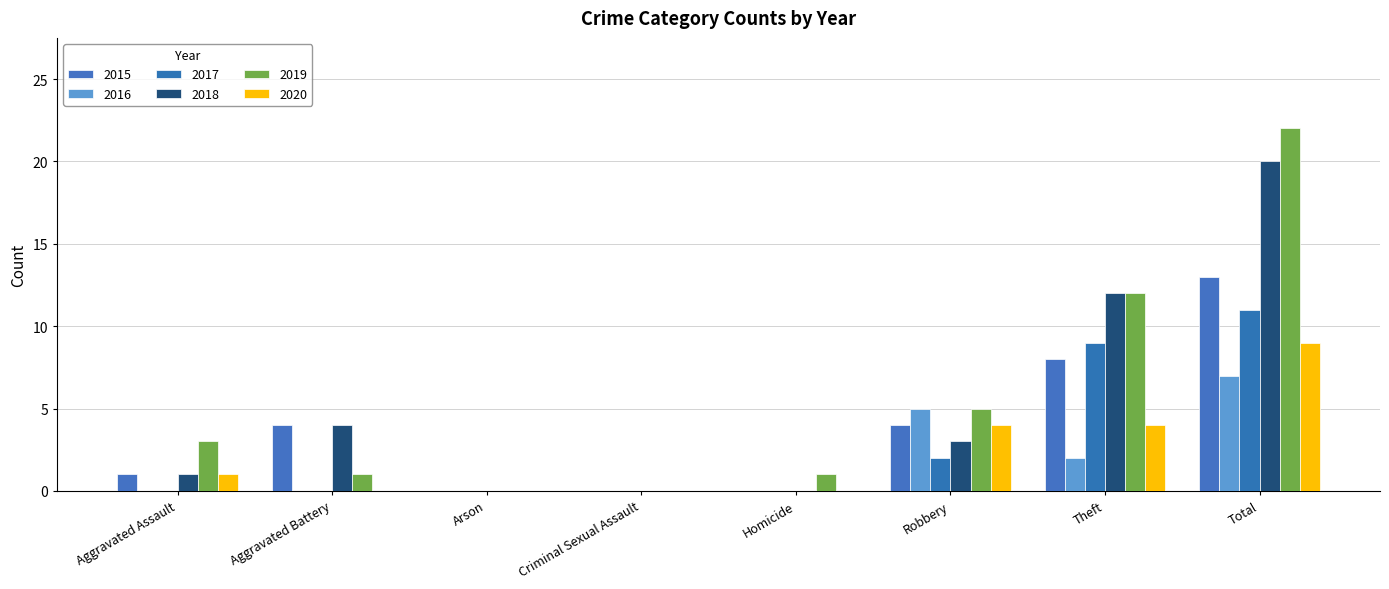

Reading right to left, transcribe all the data shown in this chart.

2015: Total=13	Theft=8	Robbery=4	Homicide=0	Criminal Sexual Assault=0	Arson=0	Aggravated Battery=4	Aggravated Assault=1
2016: Total=7	Theft=2	Robbery=5	Homicide=0	Criminal Sexual Assault=0	Arson=0	Aggravated Battery=0	Aggravated Assault=0
2017: Total=11	Theft=9	Robbery=2	Homicide=0	Criminal Sexual Assault=0	Arson=0	Aggravated Battery=0	Aggravated Assault=0
2018: Total=20	Theft=12	Robbery=3	Homicide=0	Criminal Sexual Assault=0	Arson=0	Aggravated Battery=4	Aggravated Assault=1
2019: Total=22	Theft=12	Robbery=5	Homicide=1	Criminal Sexual Assault=0	Arson=0	Aggravated Battery=1	Aggravated Assault=3
2020: Total=9	Theft=4	Robbery=4	Homicide=0	Criminal Sexual Assault=0	Arson=0	Aggravated Battery=0	Aggravated Assault=1